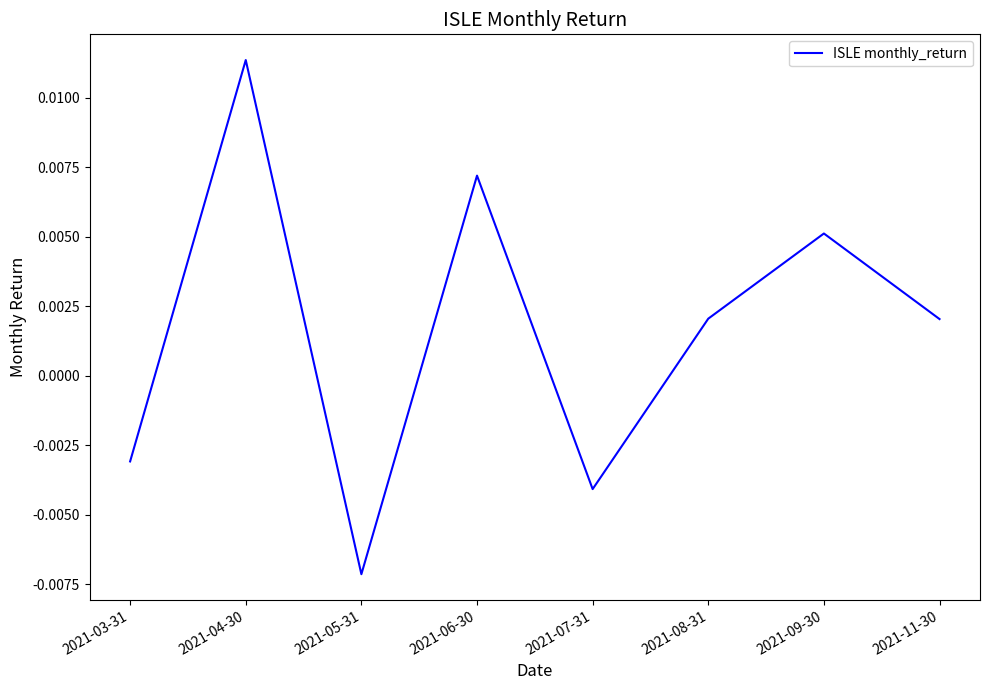

Which category has the lowest value across all series?

2021-05-31